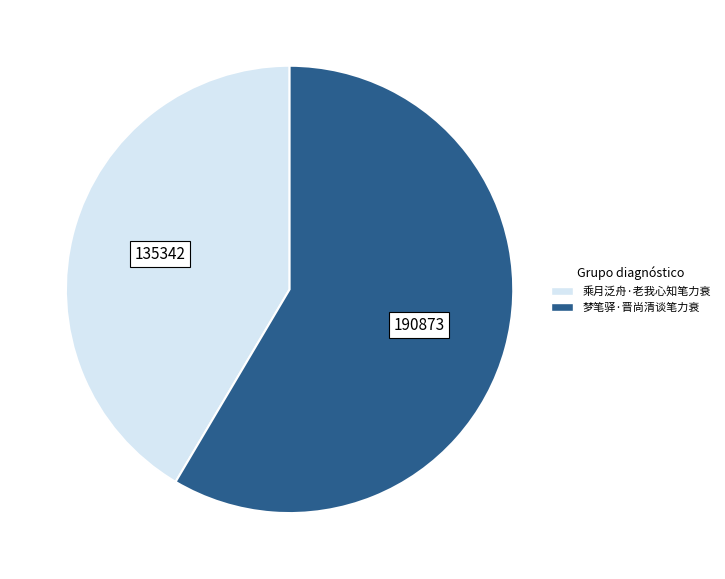

Count the number of slices in the pie.

2